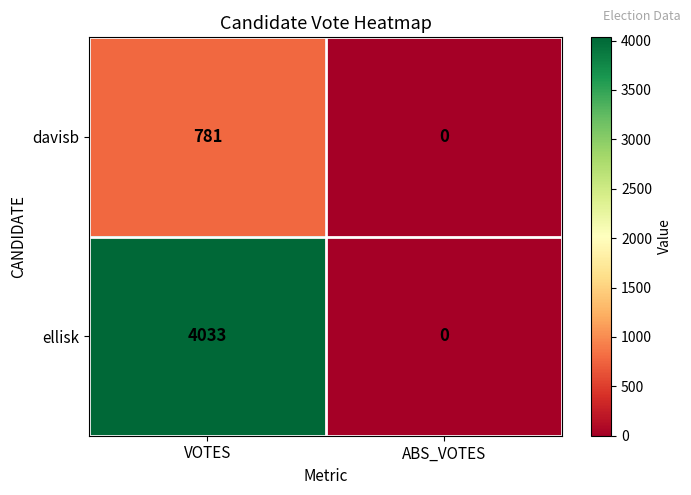

Count the number of data series in this chart.

2